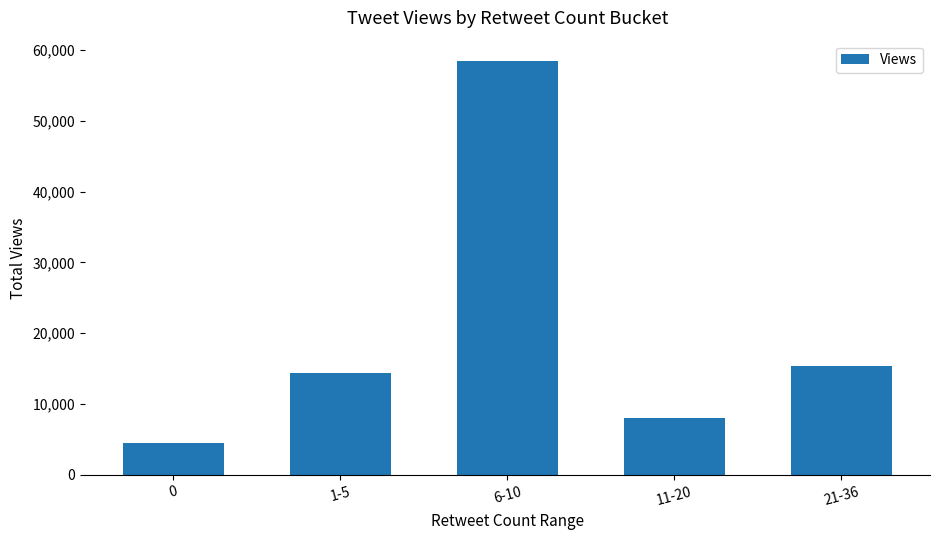

What is the label of the 5th bar from the left?

21-36